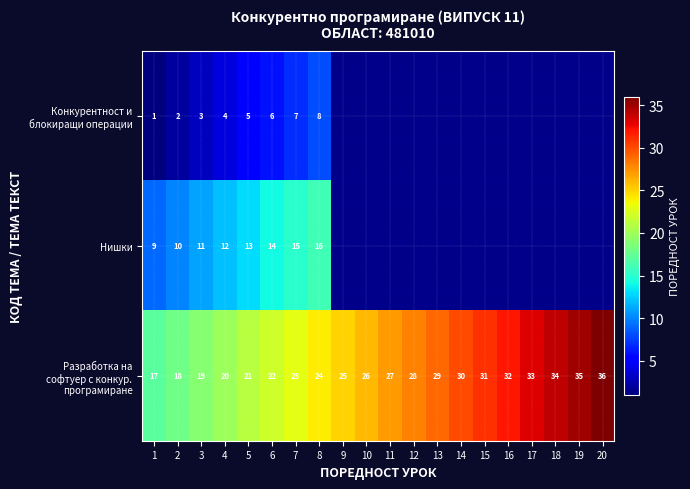

Which series has the largest range (max minus min)?

Разработка на софтуер с конкур. програмиране